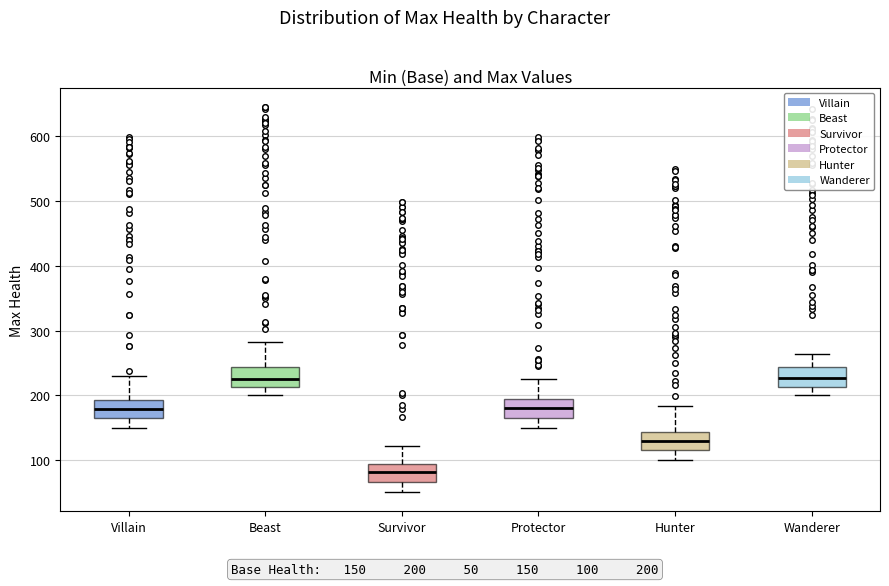

Reading left to right, read every box against the y-axis: the position of its median line, the range the box covers, and the ends of its whiskers. The values are not printed on the chart, so give them approximately, as read against the axis.

Villain: median 180, box 160 to 190, whiskers 150 to 230
Beast: median 230, box 210 to 240, whiskers 200 to 280
Survivor: median 80, box 70 to 90, whiskers 50 to 120
Protector: median 180, box 170 to 190, whiskers 150 to 230
Hunter: median 130, box 120 to 140, whiskers 100 to 180
Wanderer: median 230, box 210 to 240, whiskers 200 to 260